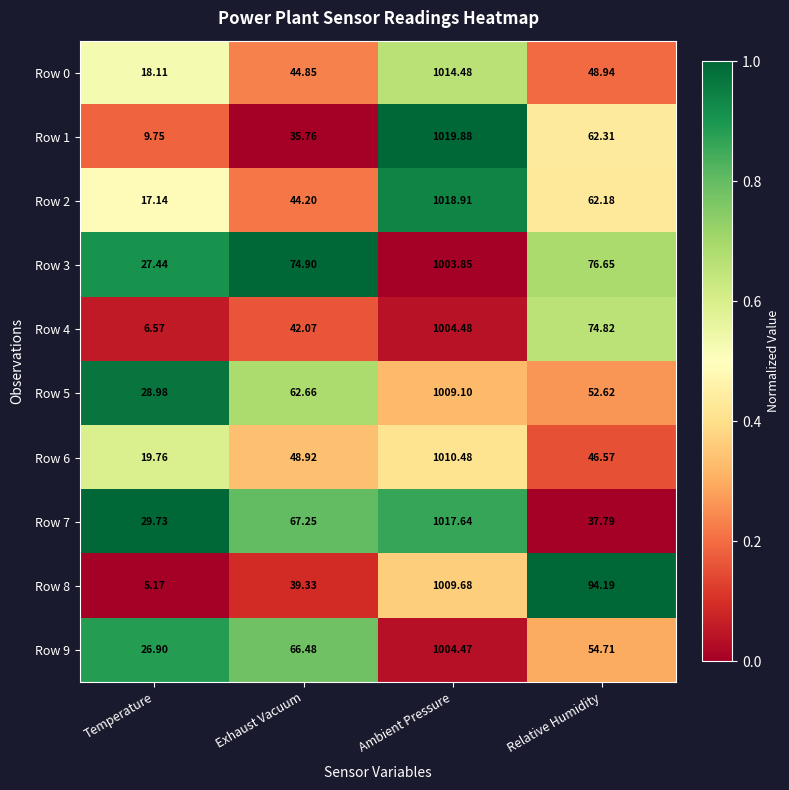

Is the value of Row 5 at Relative Humidity greater than the value of Row 3 at Temperature?

Yes